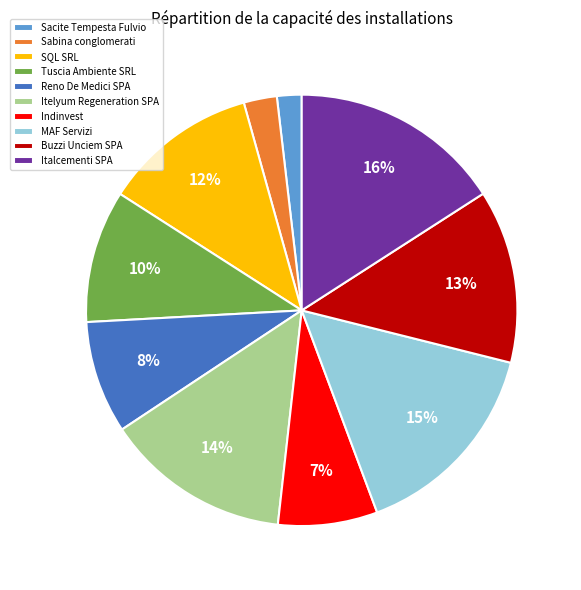

Do Reno De Medici SPA and SQL SRL together represent more than half of the pie?

No